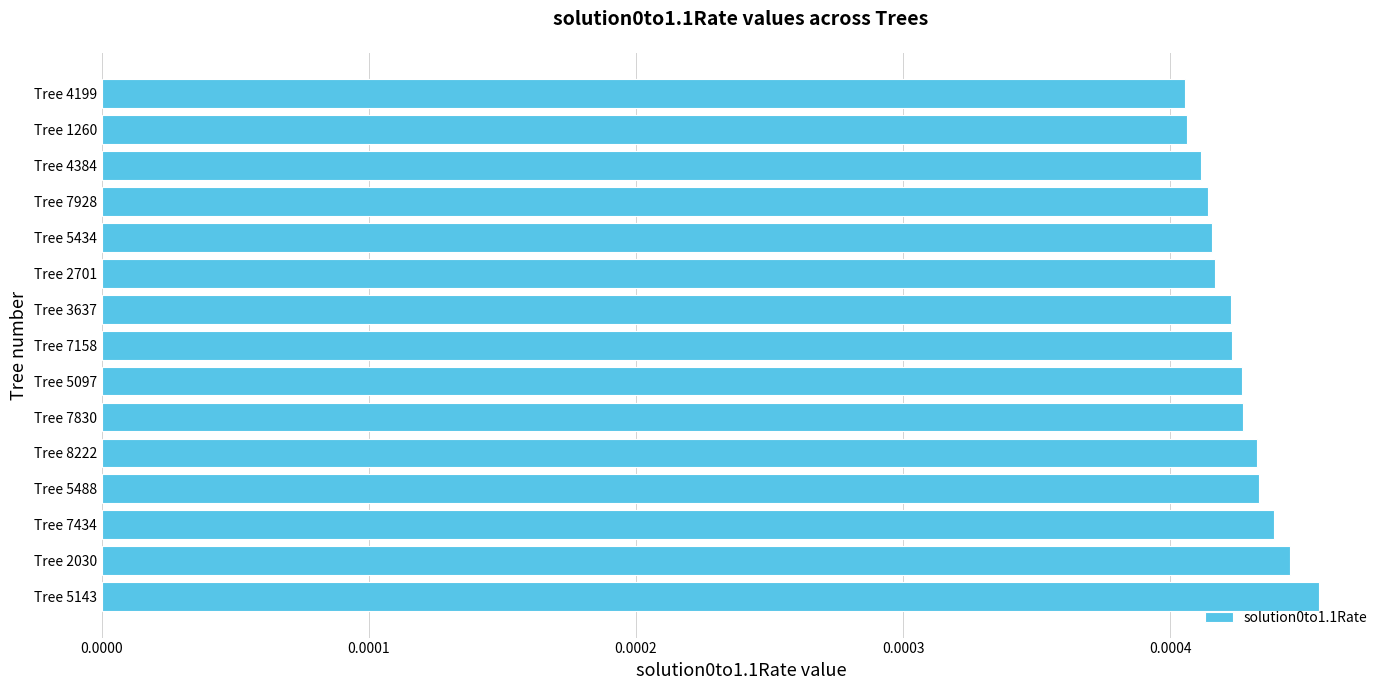

Which label corresponds to the largest value in the chart?

Tree 5143